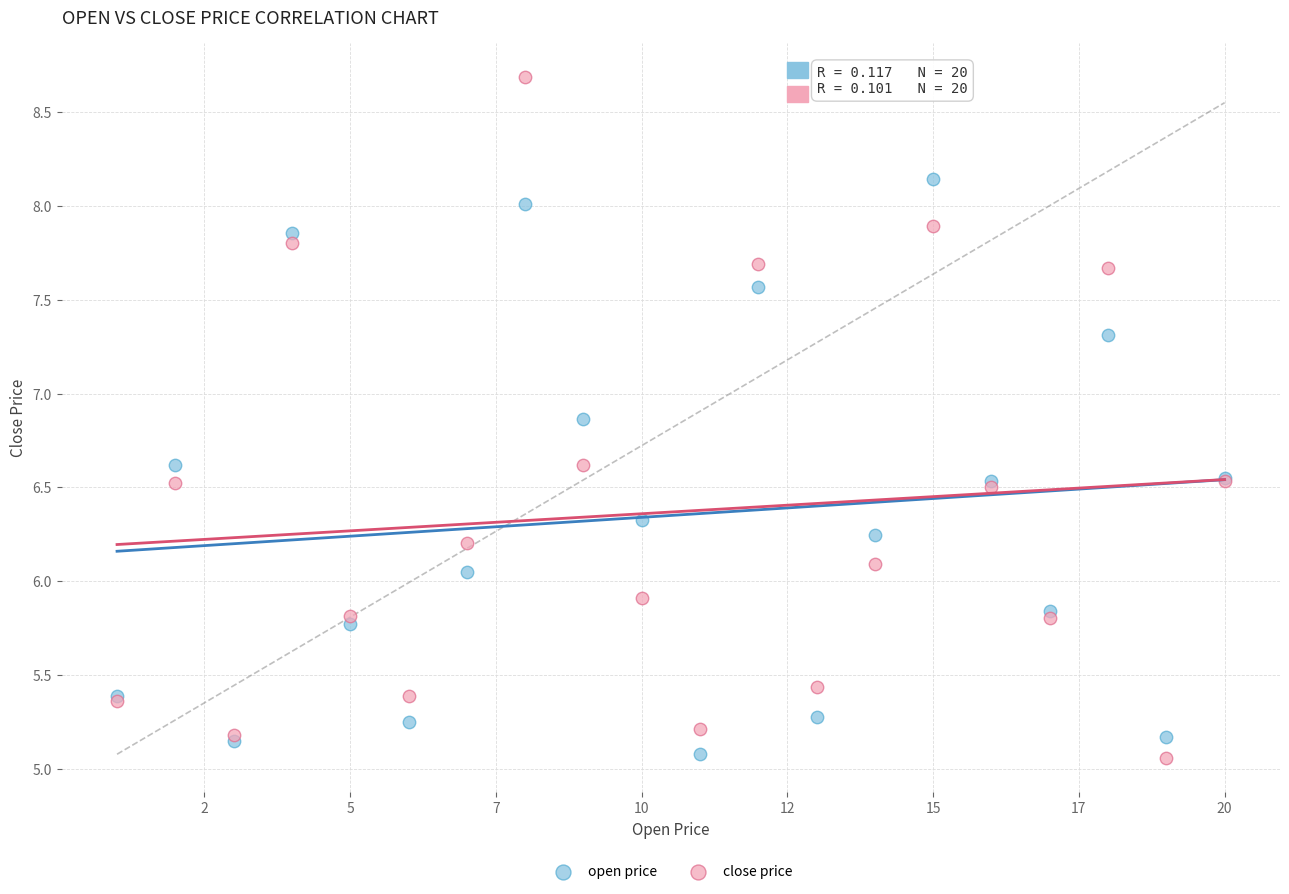

Which series reaches the maximum Y coordinate?

close price